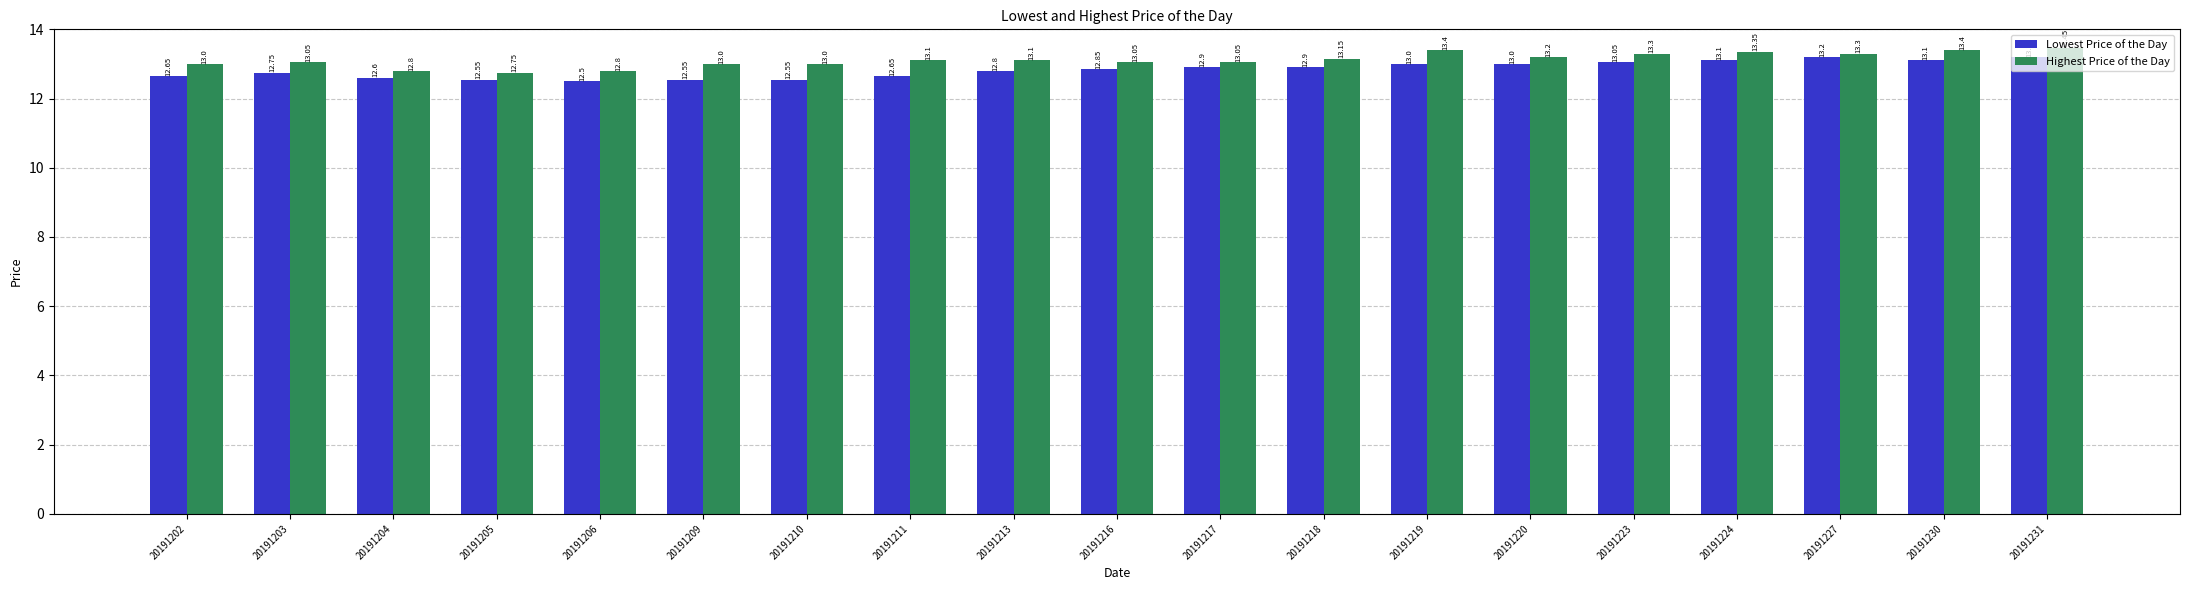

Which series has the largest total across all categories?

Highest Price of the Day